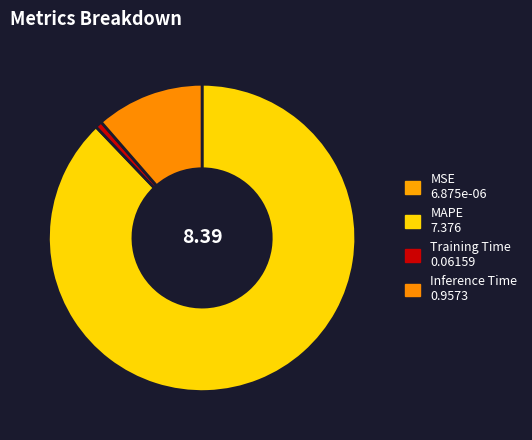

How many slices are in this pie chart?

4